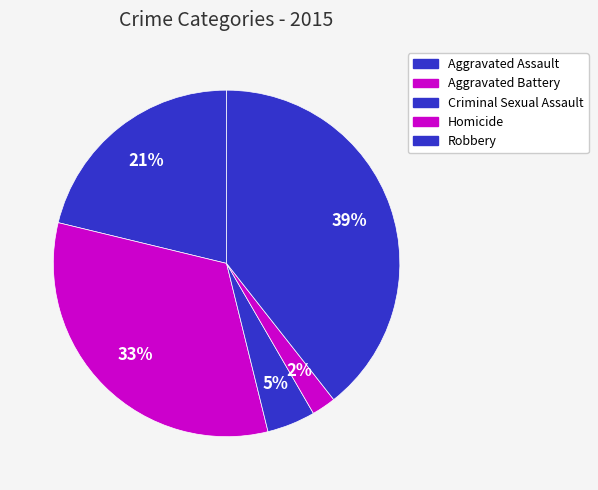

The Homicide slice represents 1% of the pie. True or false?

False